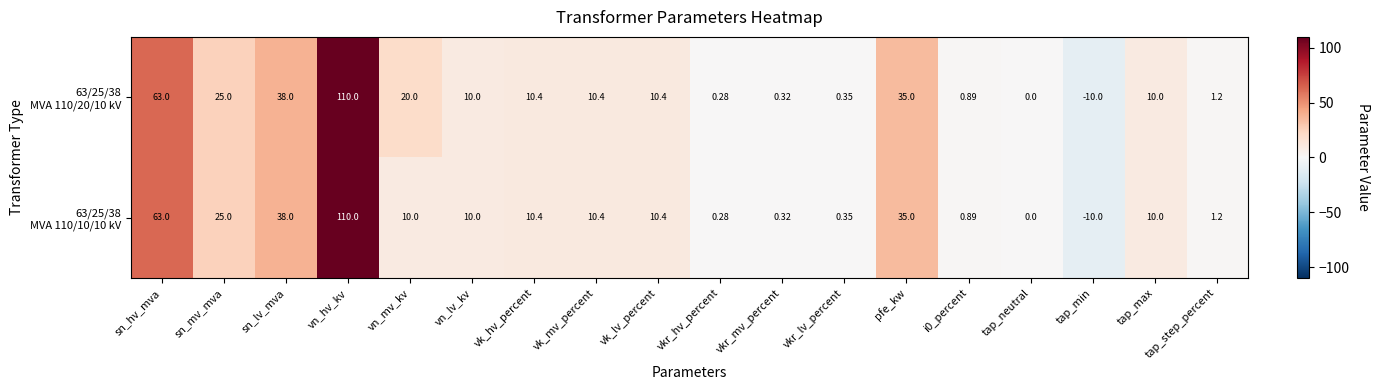

At which category is the sum across all series the highest?

vn_hv_kv